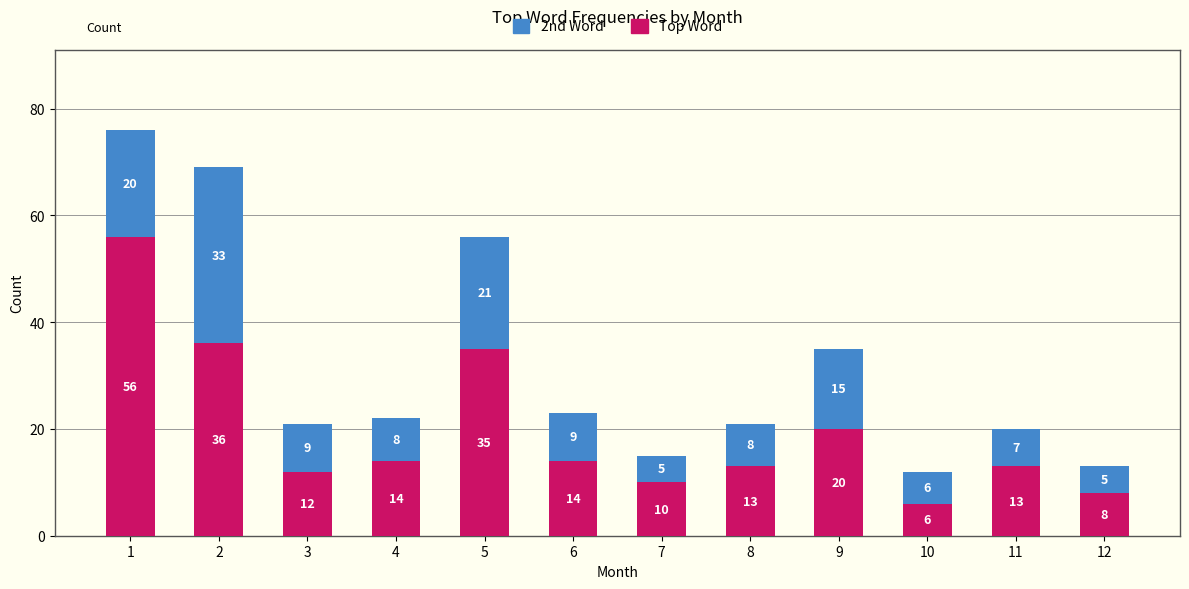

What is the sum of all Top Word values?

237